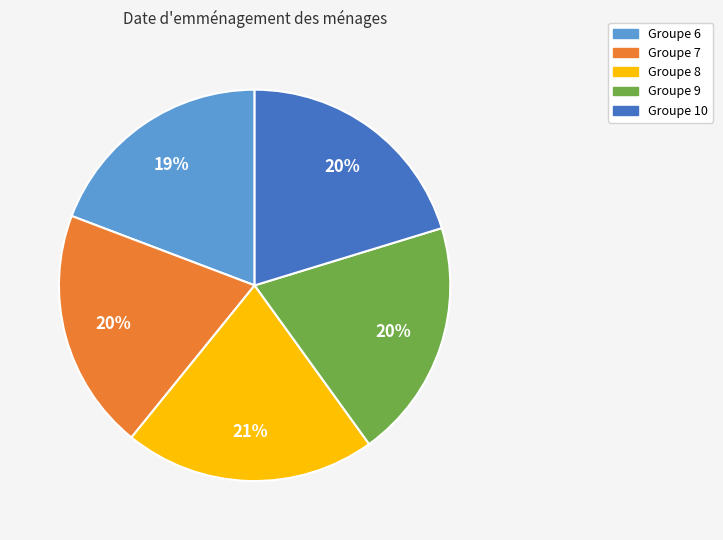

Does any single category account for the majority?

No